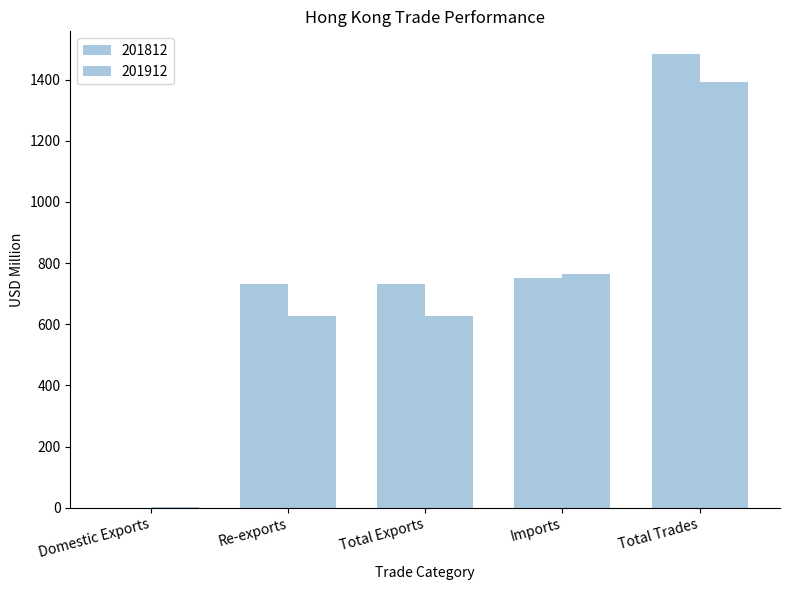

What is the difference between the maximum and minimum values in the 201912 series?

1390.8